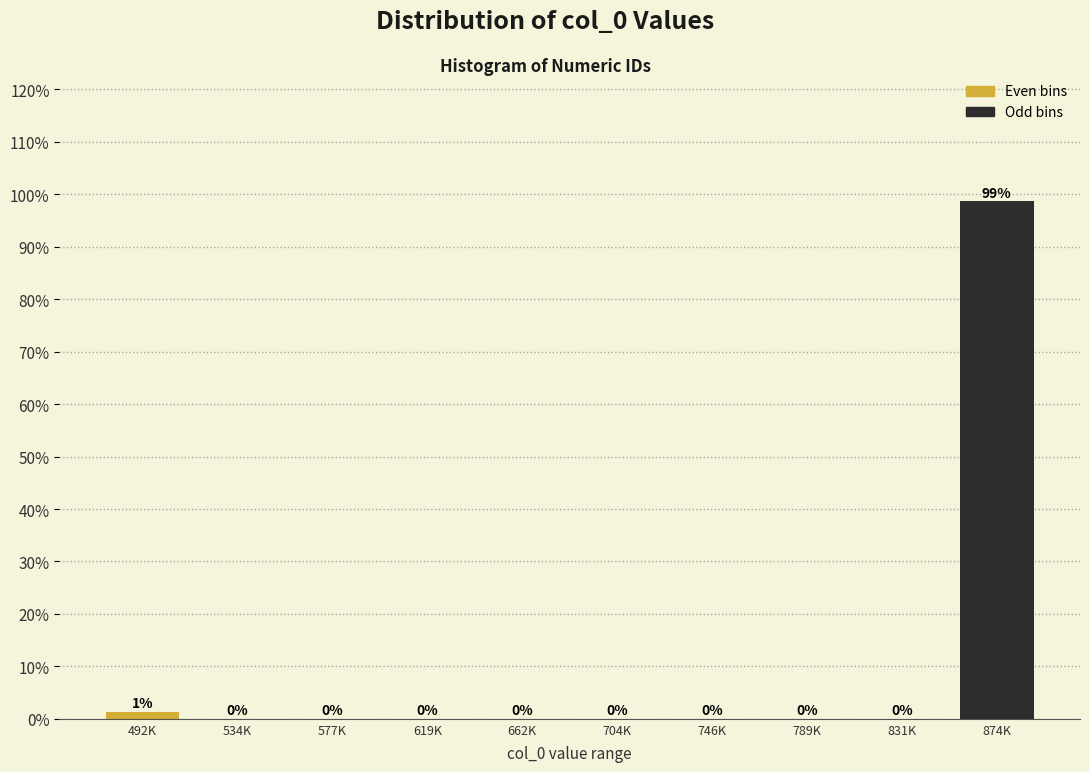

At which label is the value closest to 49?

492K